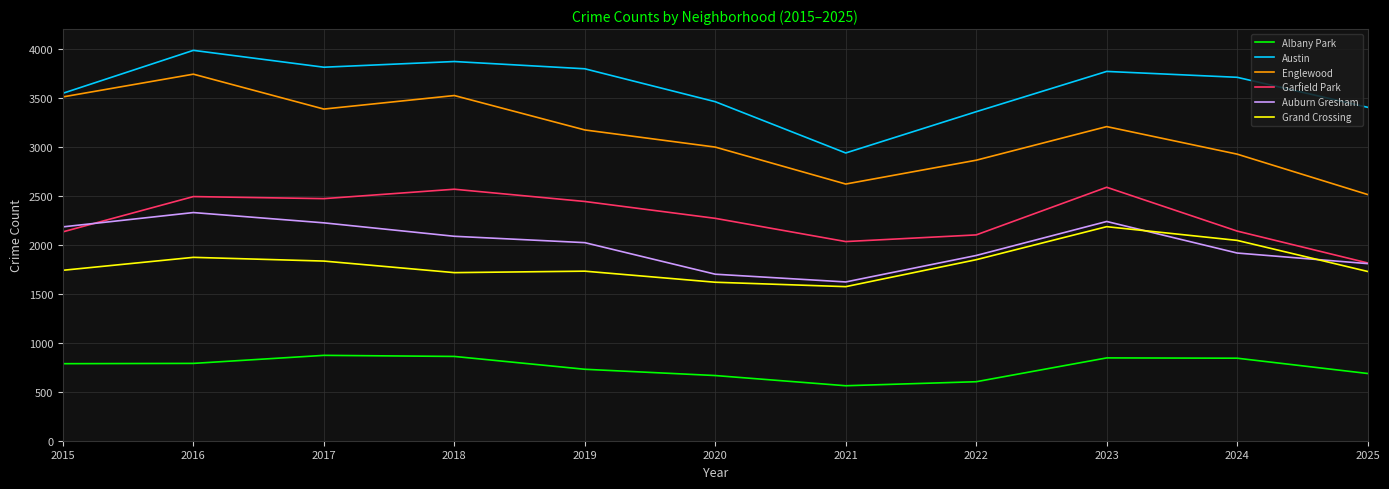

True or false: Garfield Park and Austin cross at least once.

False